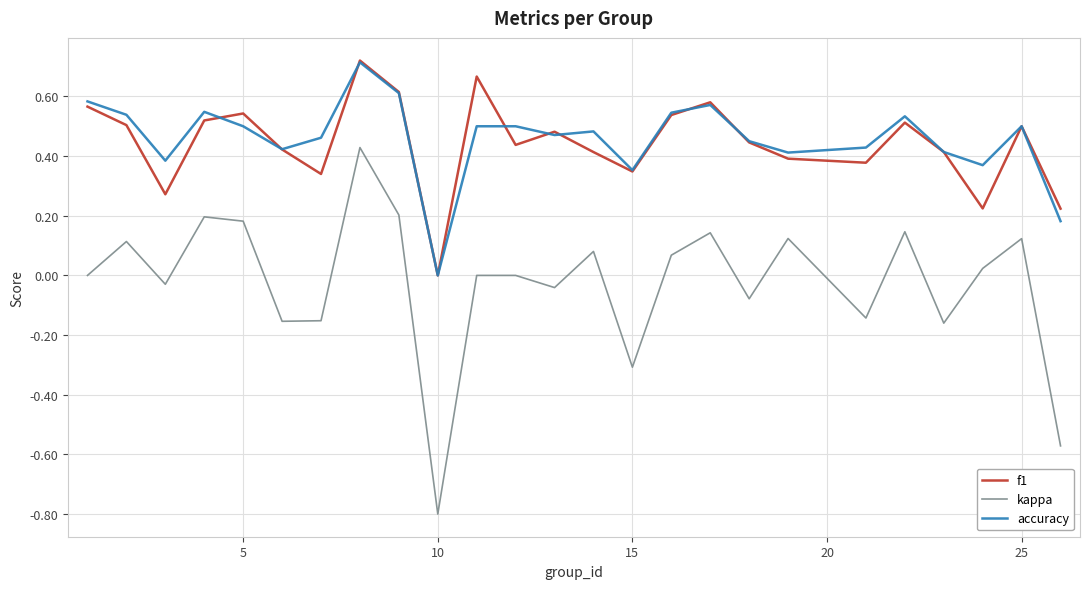

How many distinct data groups are displayed?

3